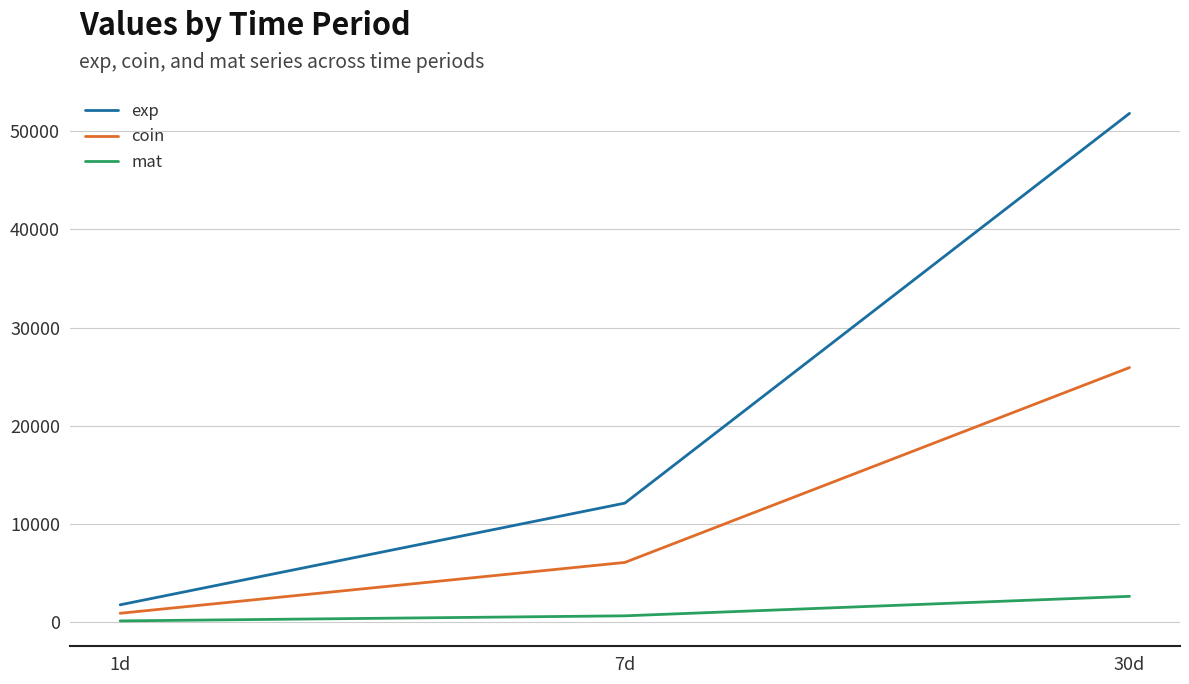

List the series in order of their overall mean, lowest first.

mat, coin, exp